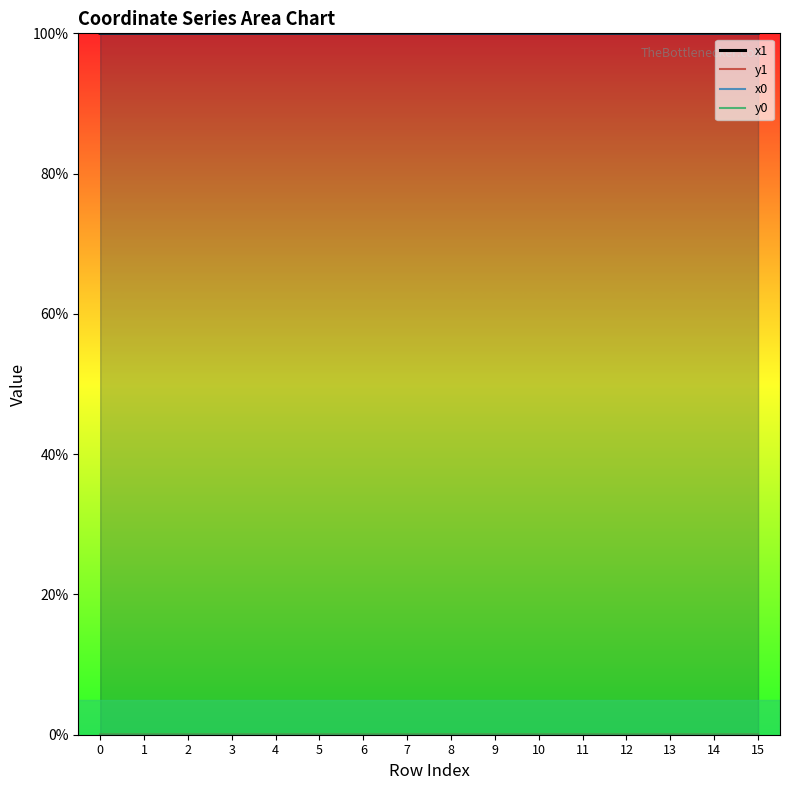

Which has a higher value, 5 or 4?

4